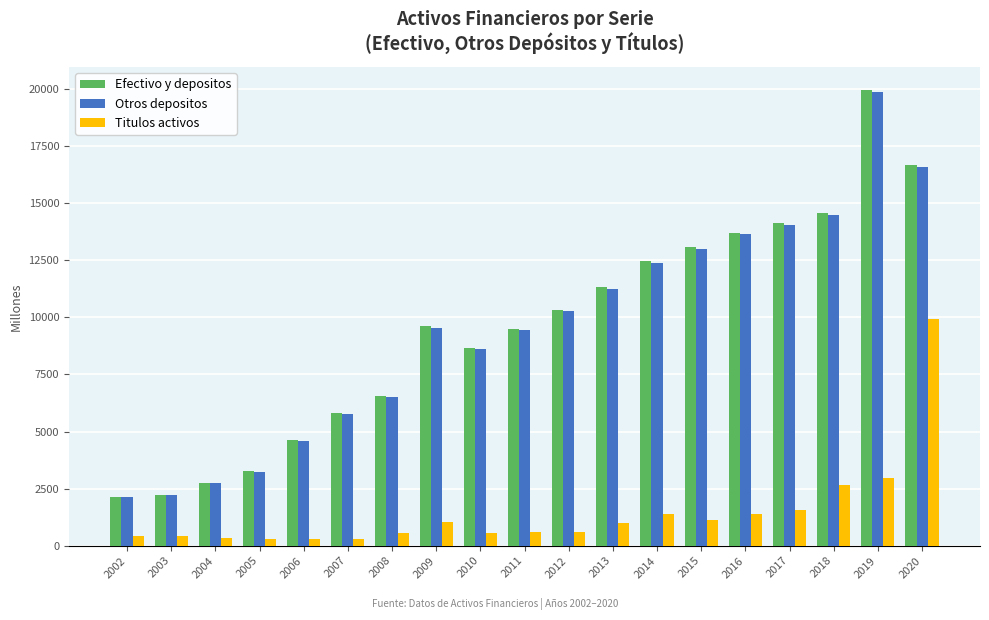

Which series has the widest spread of values?

Efectivo y depositos